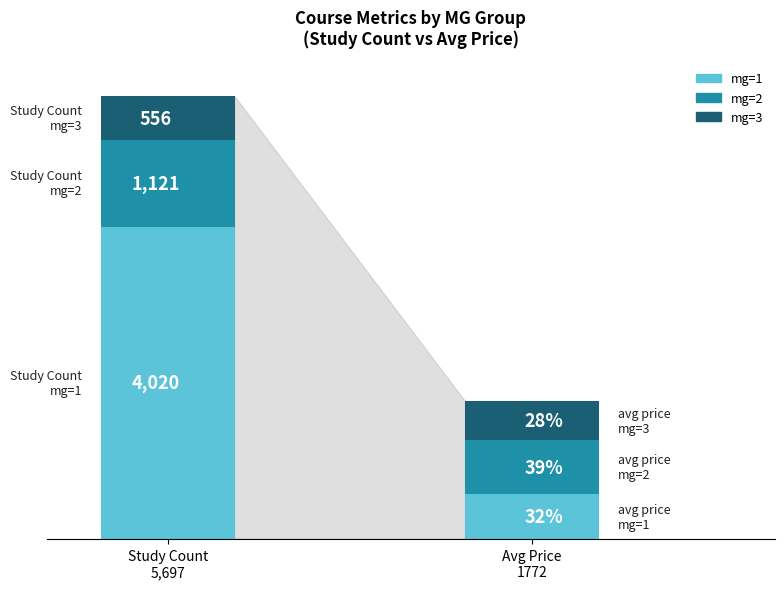

Count the number of data series in this chart.

3